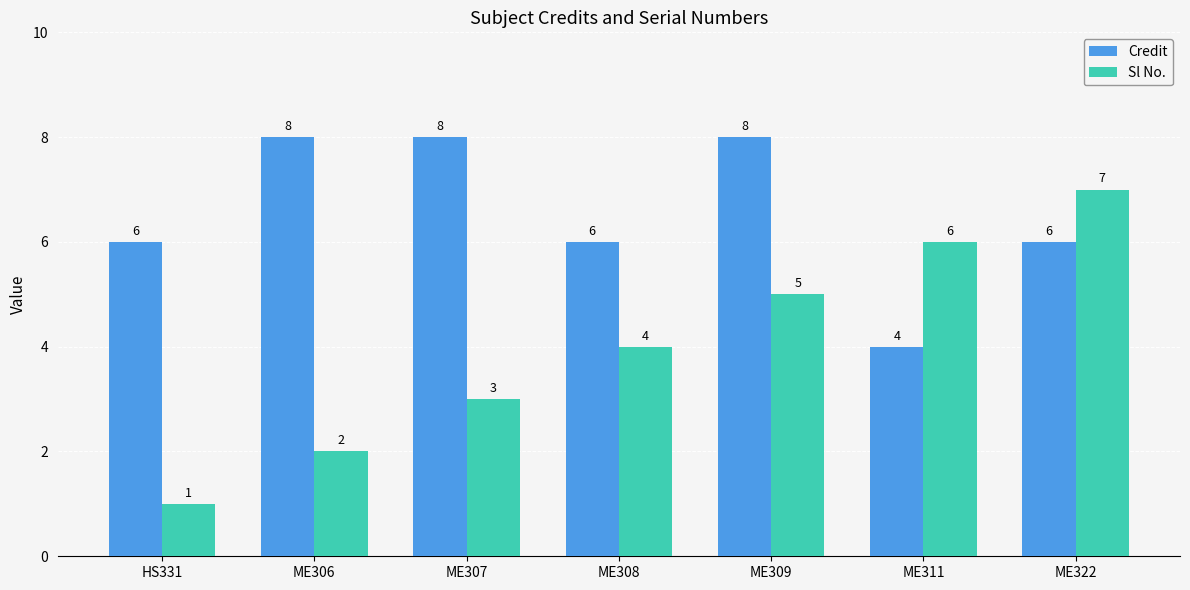

Rank the series by their average value, from lowest to highest.

Sl No., Credit